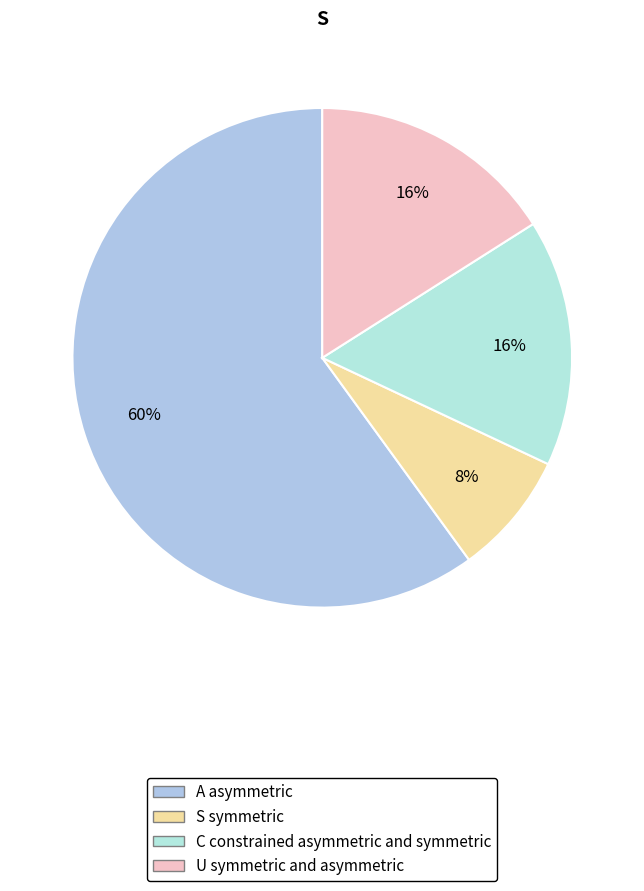

How many slices are in this pie chart?

4